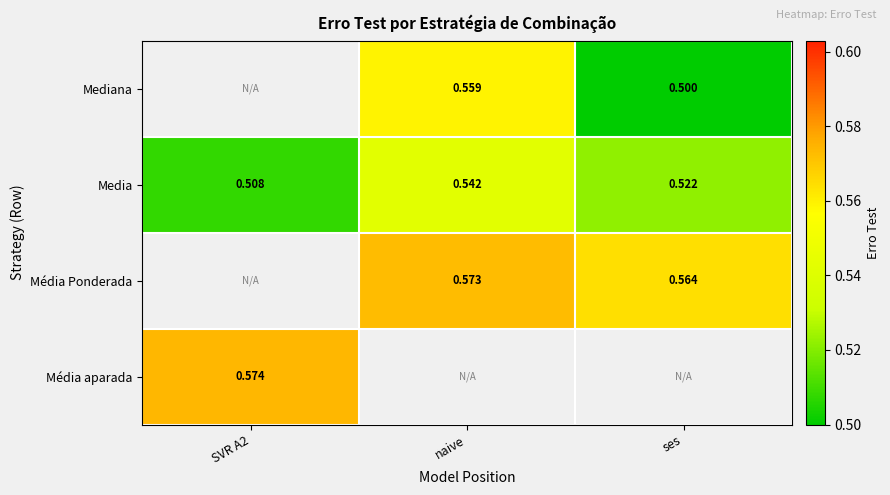

Count the number of categories in the chart.

3